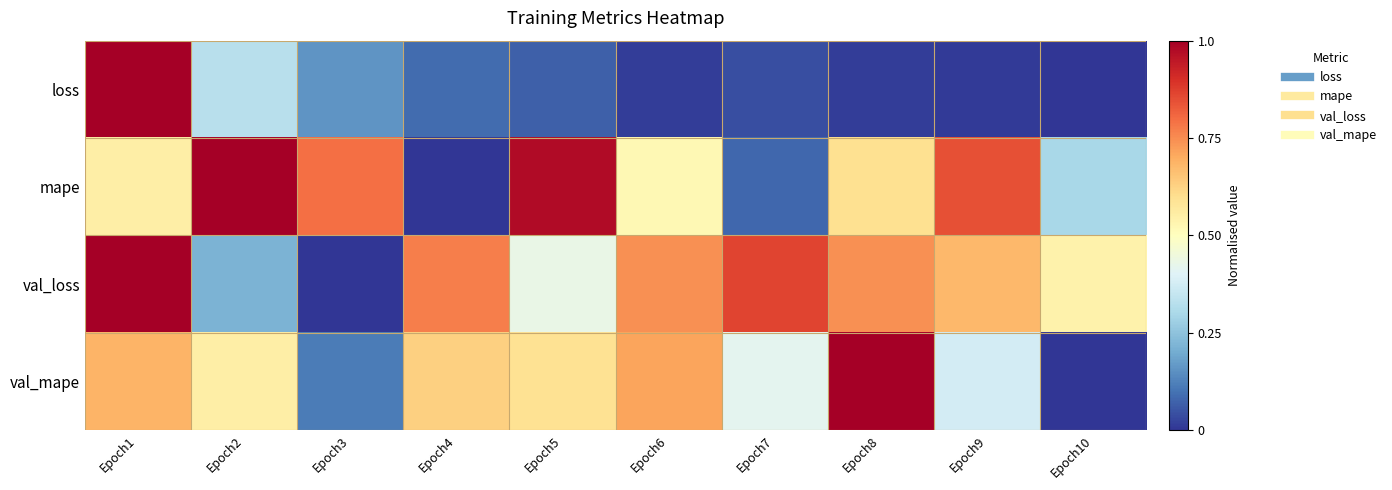

At which category is the sum across all series the highest?

Epoch1